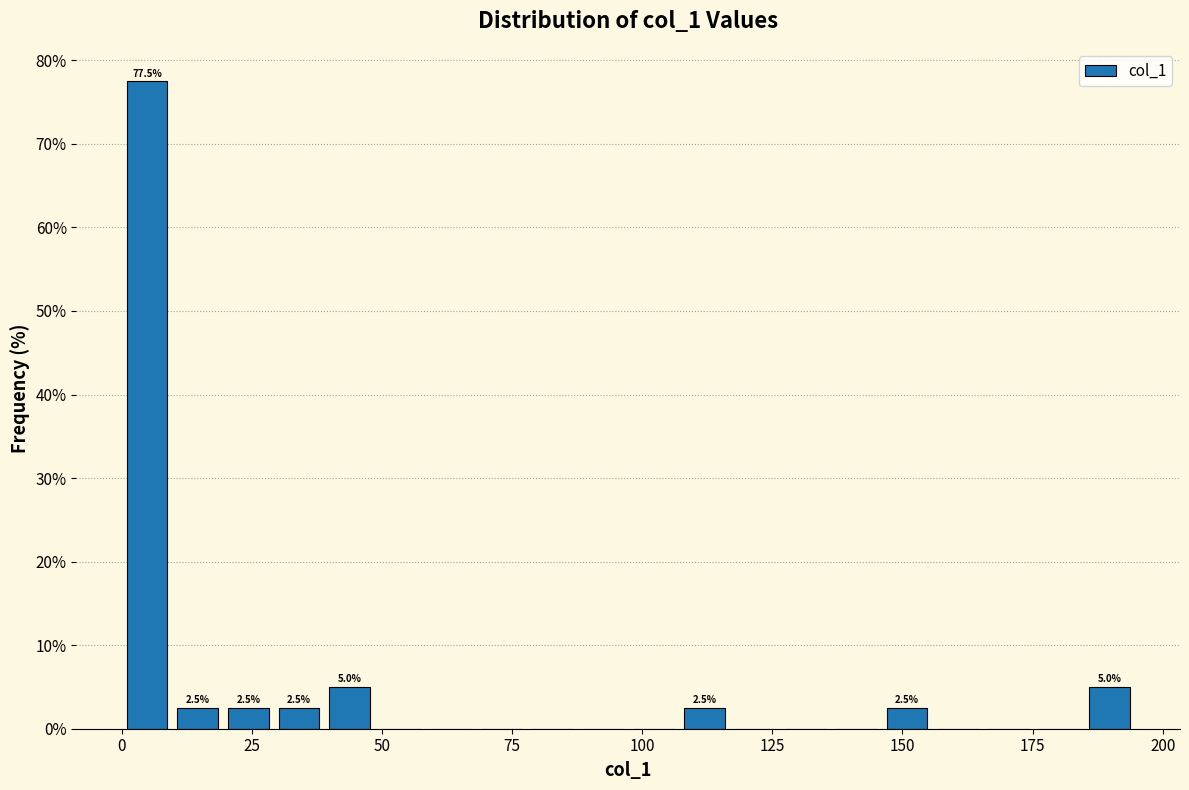

Read against the x-axis, roughly where is the centre of the tallest bar?

5